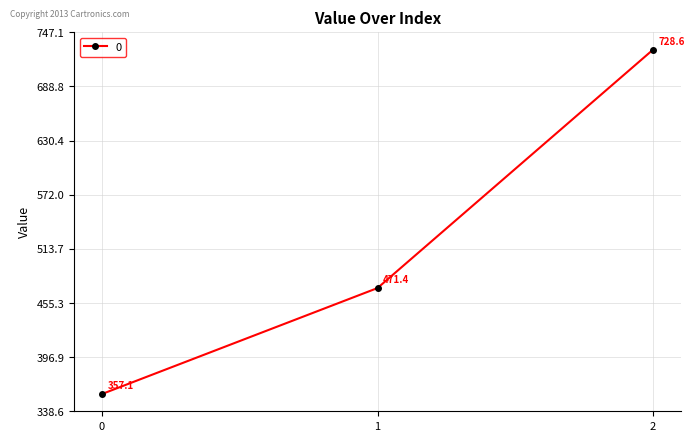

The value at 2 is 366.0. True or false?

False